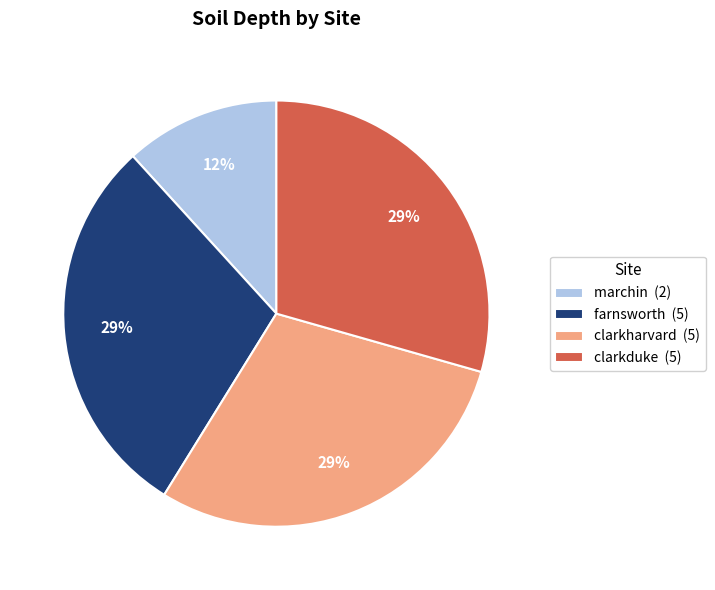

How many segments does this pie chart have?

4